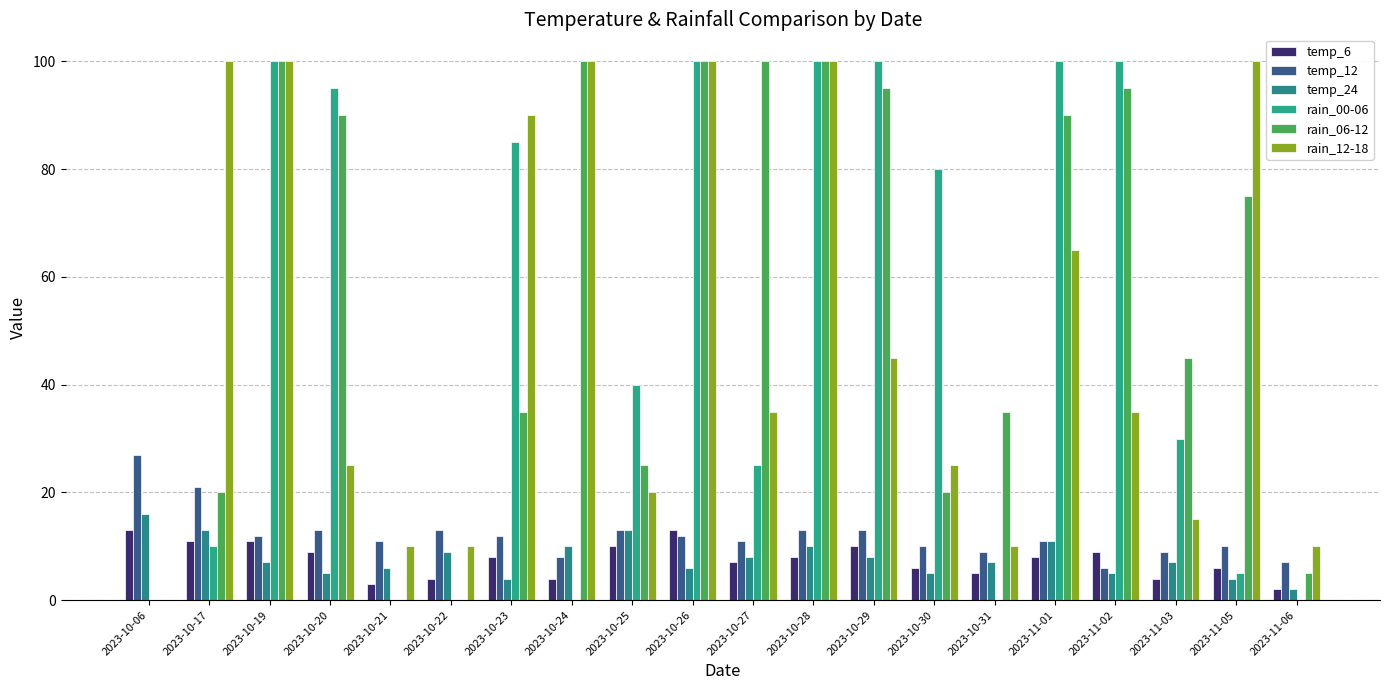

Is the value of rain_06-12 at 2023-10-30 greater than the value of rain_00-06 at 2023-10-19?

No